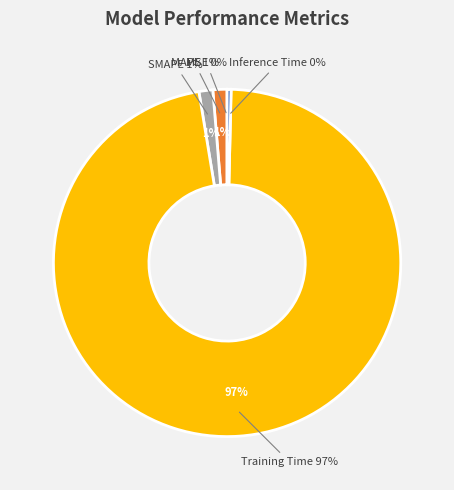

Is it true that MAPE is 1% of the pie?

True